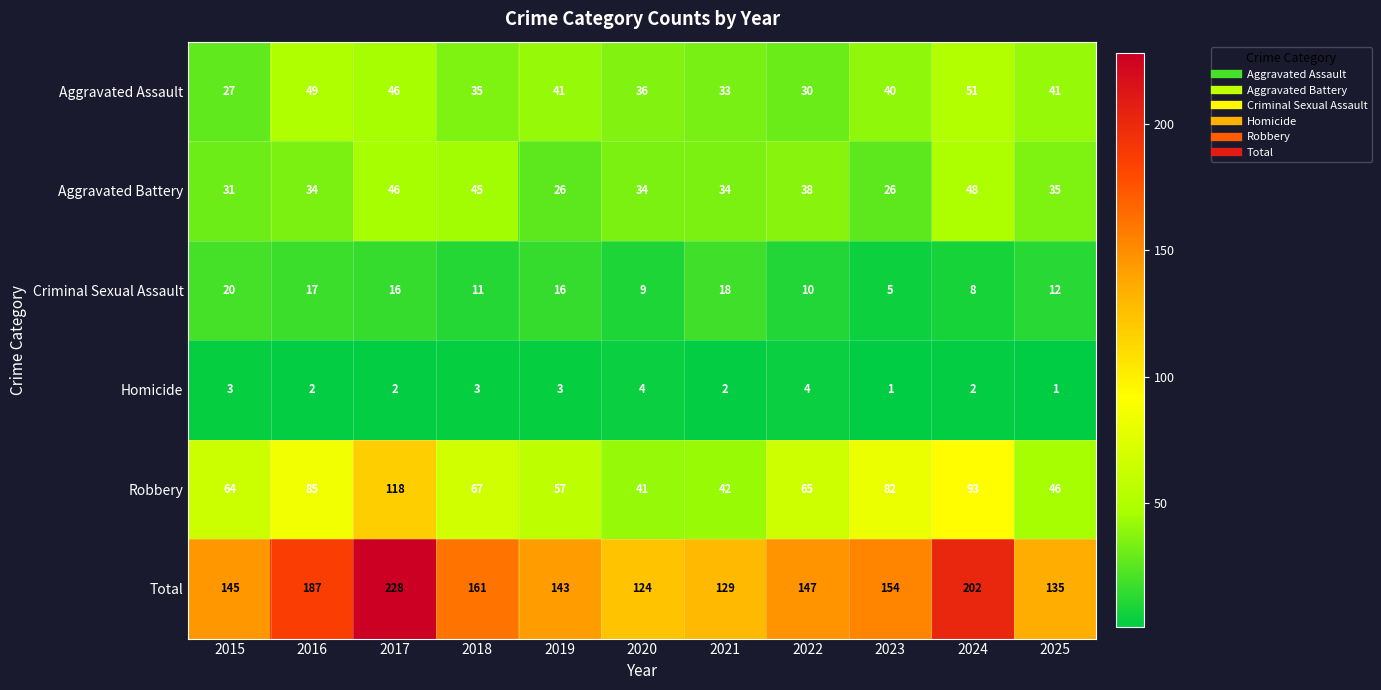

True or false: Homicide has a value of 2 at 2017.

True